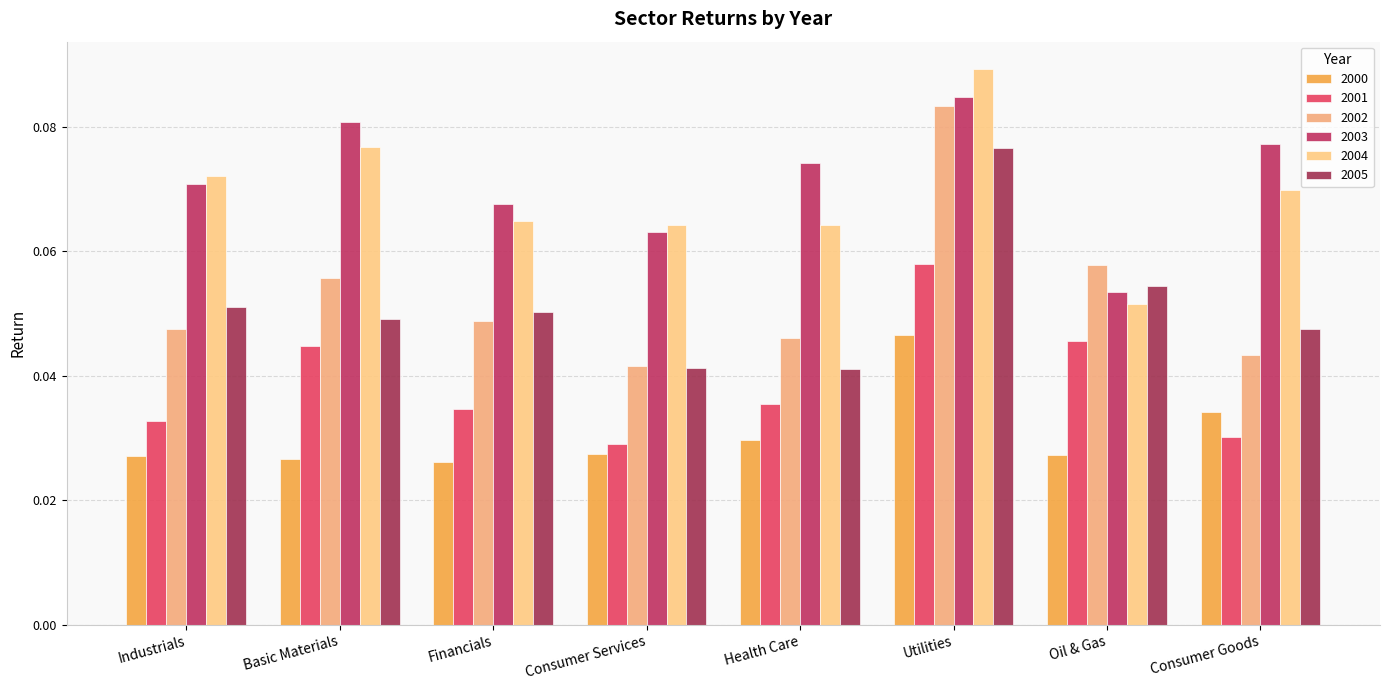

Reading left to right, extract all data points from this chart.

2000: 0.0	0.0	0.0	0.0	0.0	0.0	0.0	0.0
2001: 0.0	0.0	0.0	0.0	0.0	0.1	0.0	0.0
2002: 0.0	0.1	0.0	0.0	0.0	0.1	0.1	0.0
2003: 0.1	0.1	0.1	0.1	0.1	0.1	0.1	0.1
2004: 0.1	0.1	0.1	0.1	0.1	0.1	0.1	0.1
2005: 0.1	0.0	0.1	0.0	0.0	0.1	0.1	0.0